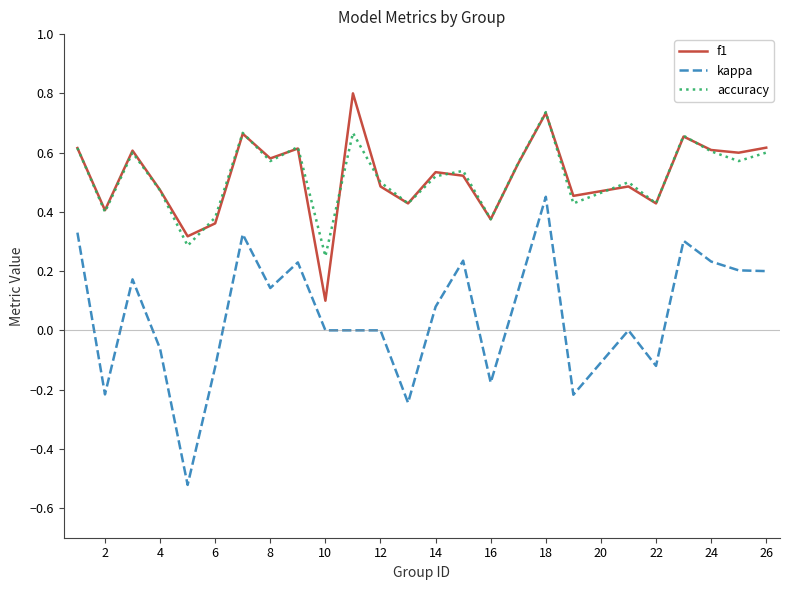

Is this an area chart (filled region under the line)?

No